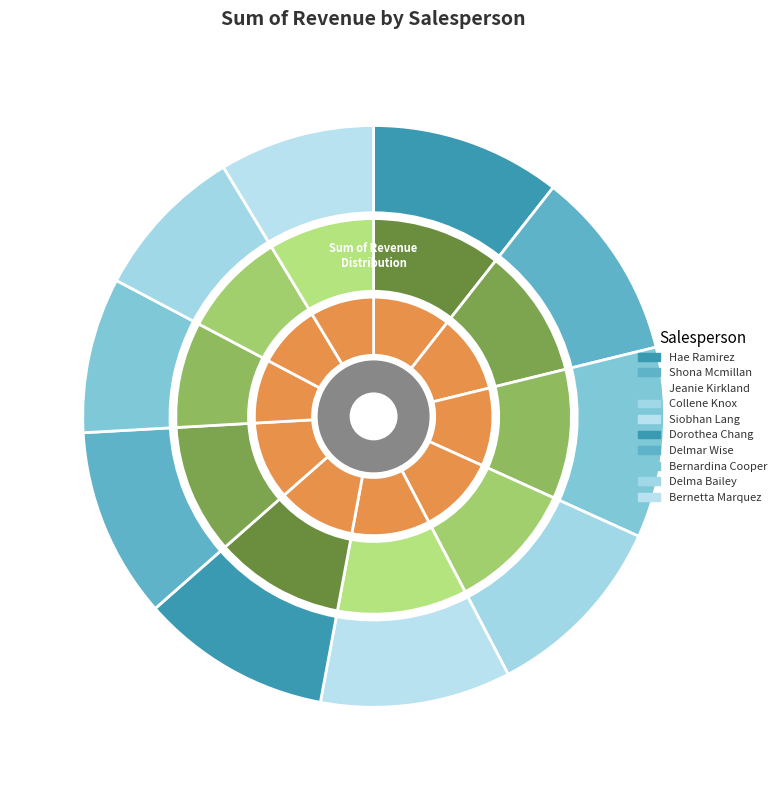

How many slices are in this pie chart?

10